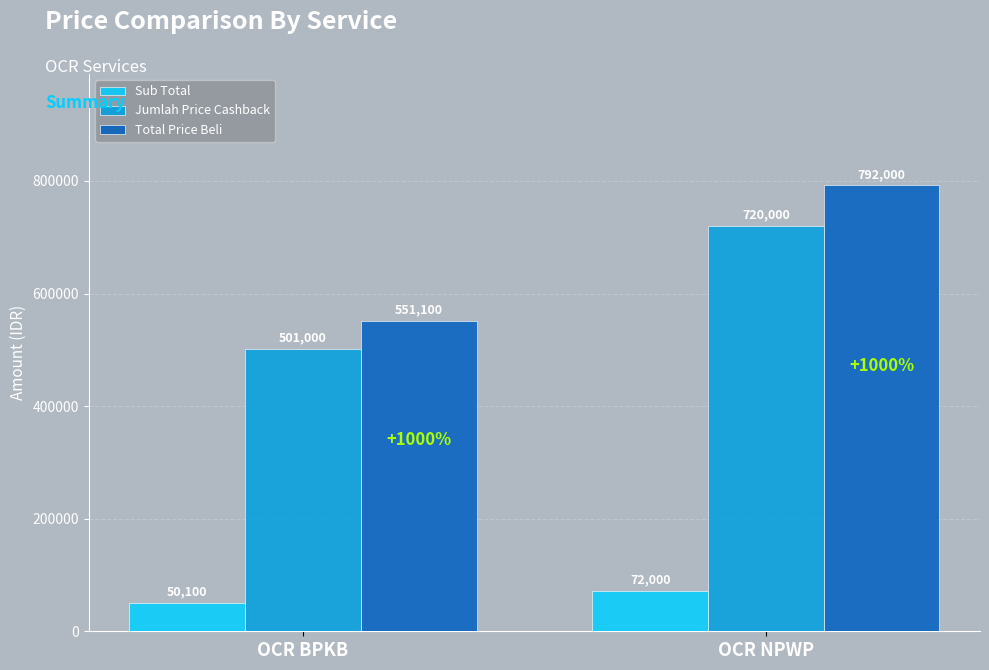

Count the number of data series in this chart.

3